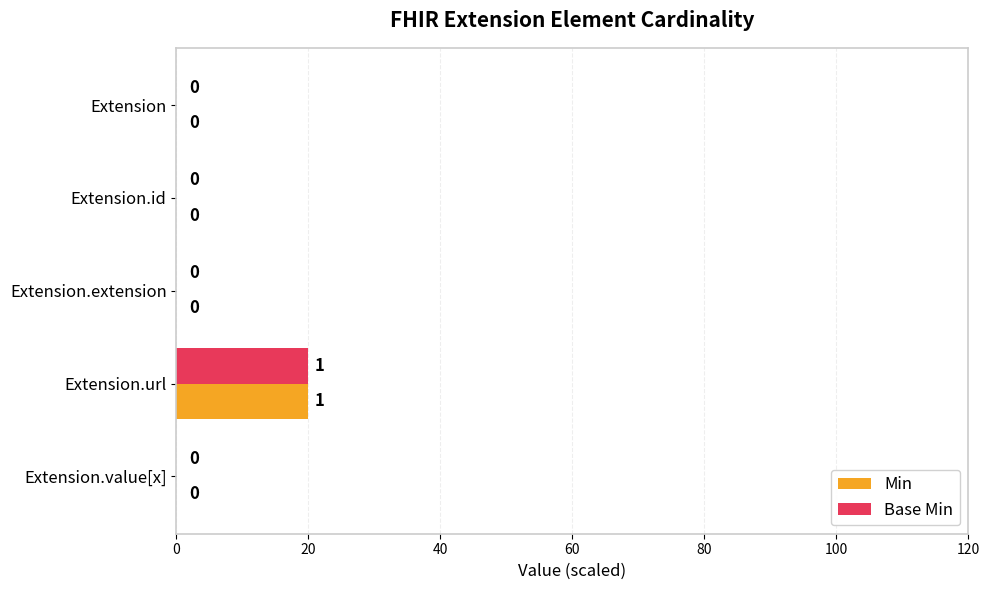

What is the sum of all Base Min values?

20